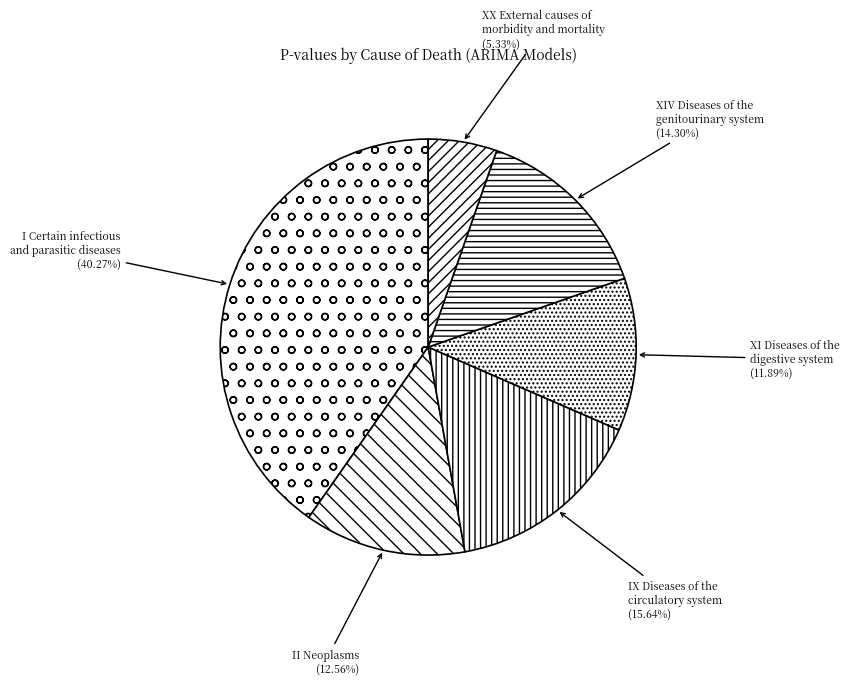

To the nearest percent, what is the difference between the largest and smallest slice percentages?

35%